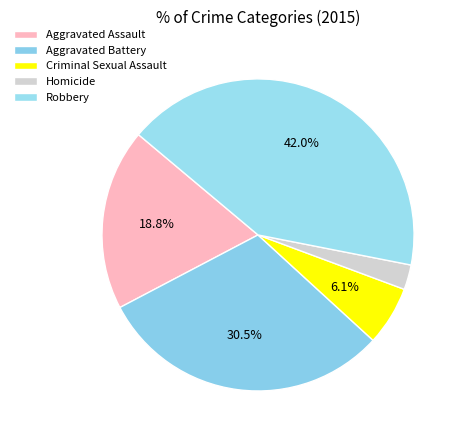

The Aggravated Assault slice represents 19% of the pie. True or false?

True